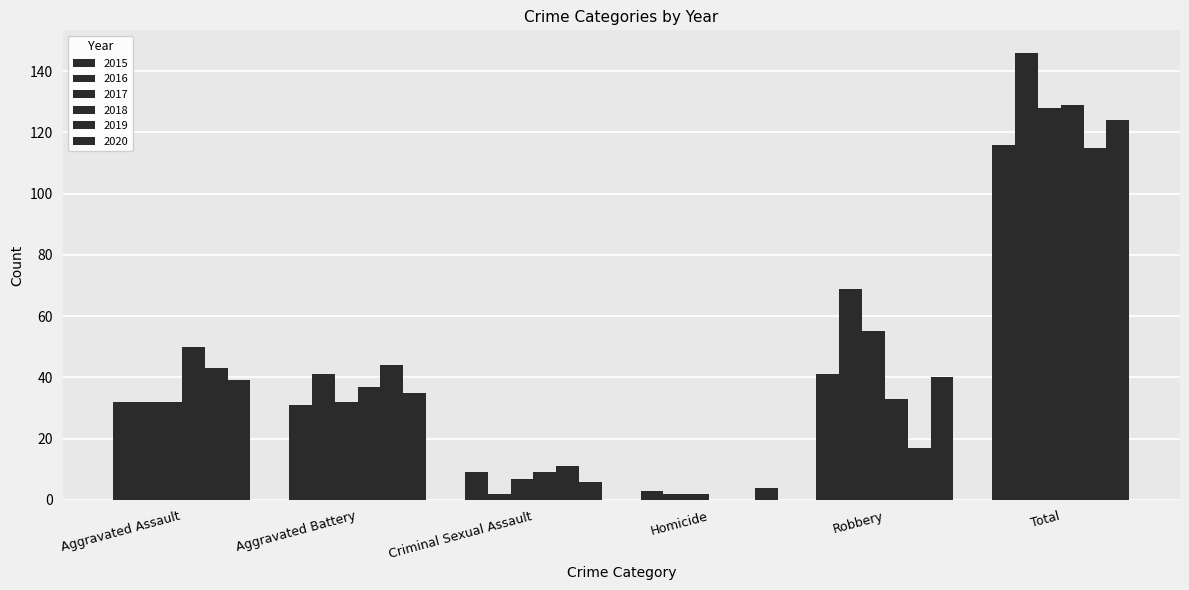

Reading left to right, transcribe all the data shown in this chart.

2015: 32	31	9	3	41	116
2016: 32	41	2	2	69	146
2017: 32	32	7	2	55	128
2018: 50	37	9	0	33	129
2019: 43	44	11	0	17	115
2020: 39	35	6	4	40	124